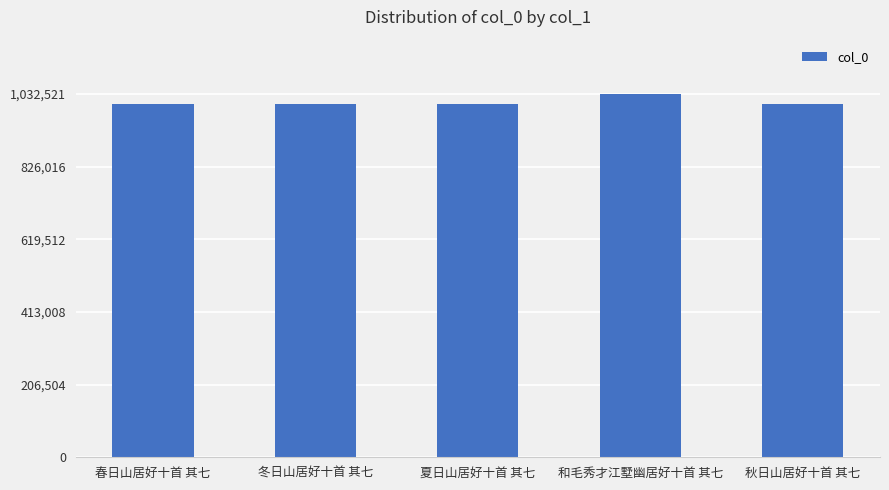

What is the label of the 5th bar from the right?

春日山居好十首 其七